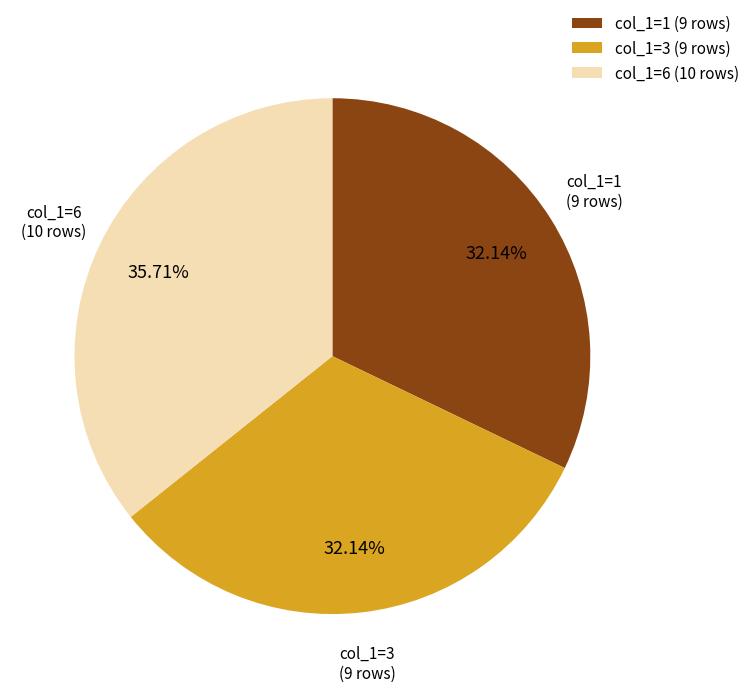

How many segments does this pie chart have?

3